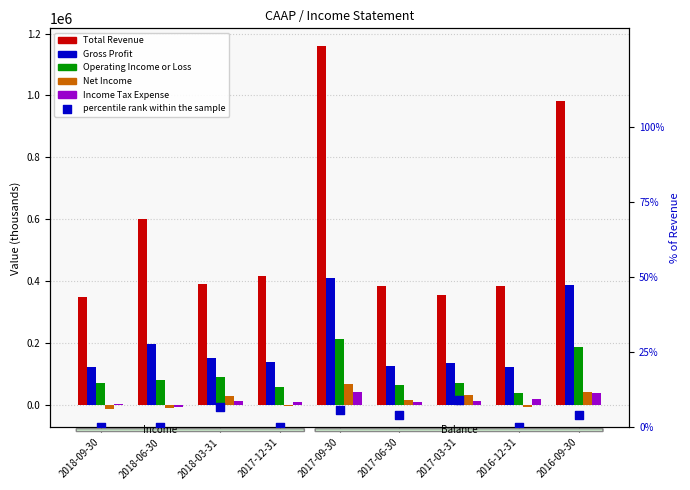

At how many categories does at least one series exceed 909851?

2